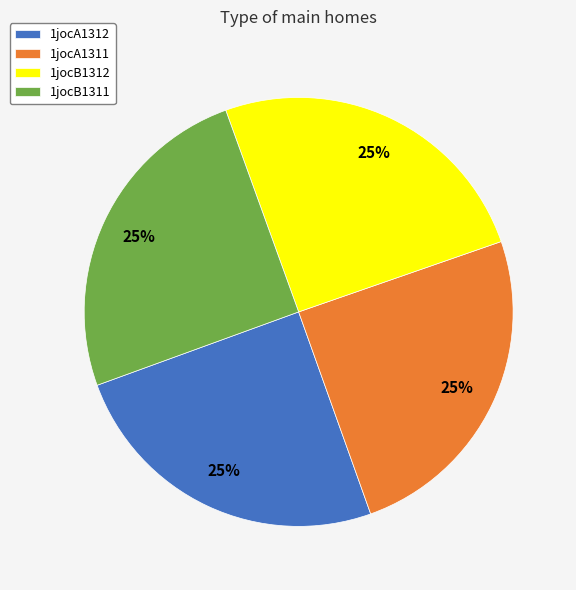

Is there a majority slice in this chart?

No